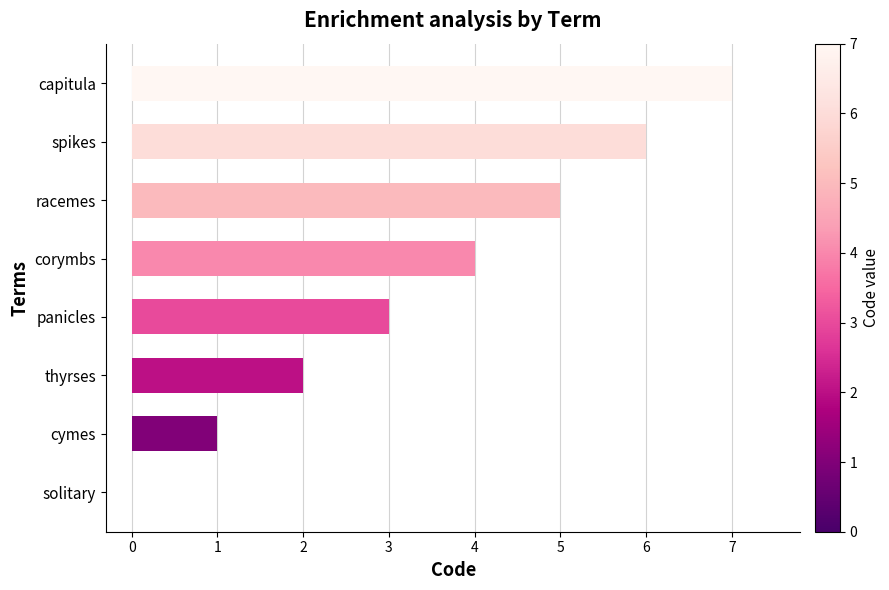

The chart shows a value of 3 at thyrses. True or false?

False